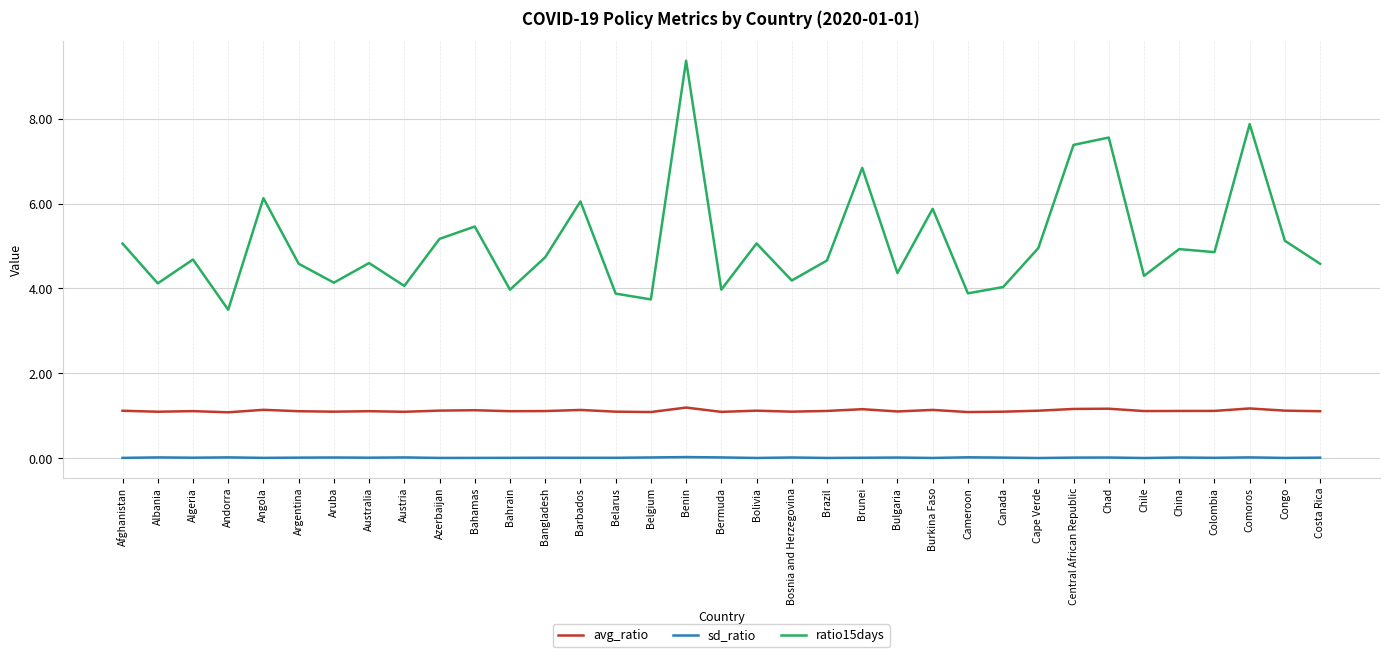

True or false: sd_ratio has more than 0 points higher than both neighbors.

True